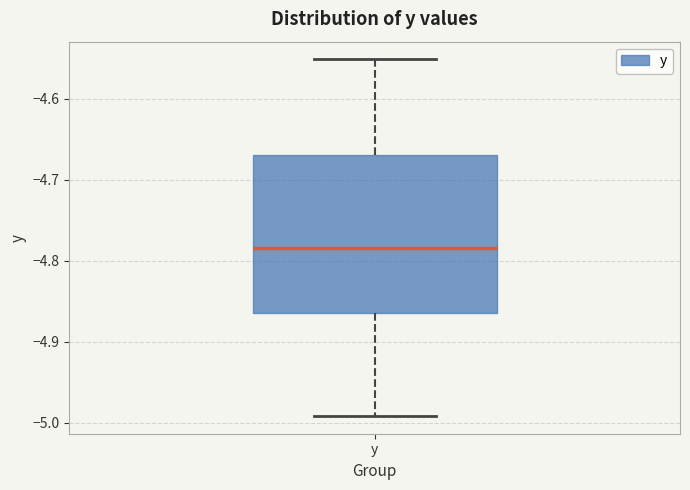

Where does the lower whisker of the box for y end on the y-axis? The values are not printed on the chart, so give them approximately, as read against the axis.

-4.99